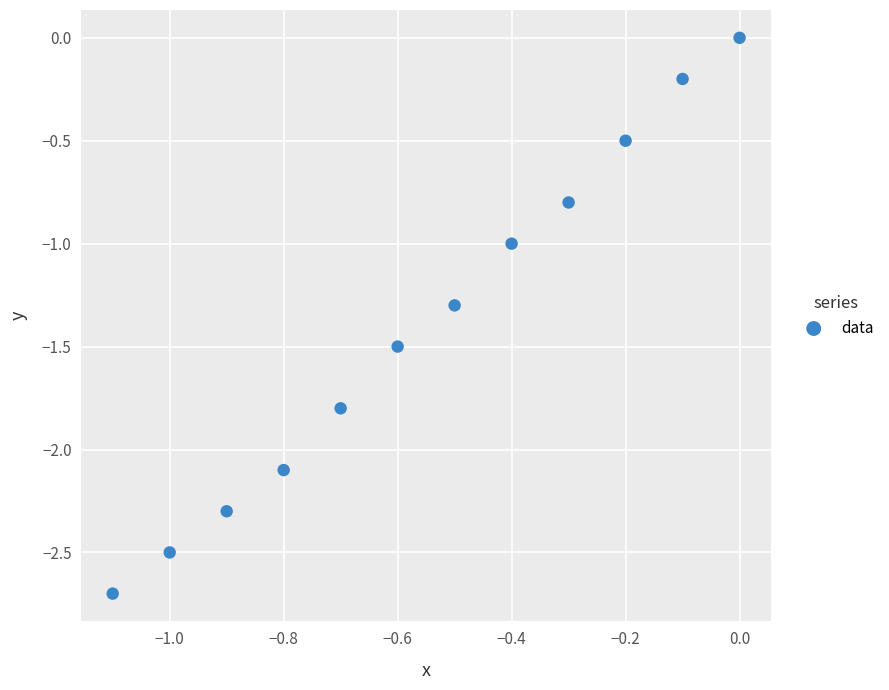

What is the range of X values (max minus min)?

1.1